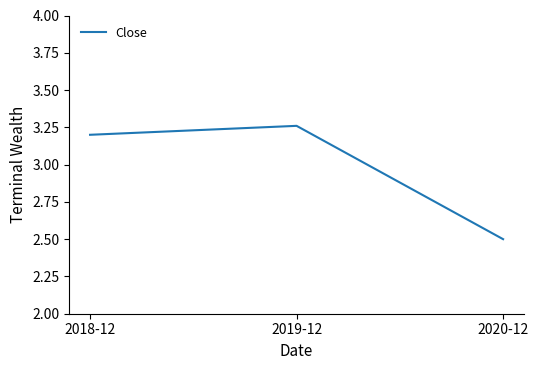

Count the number of values greater than 3.

2